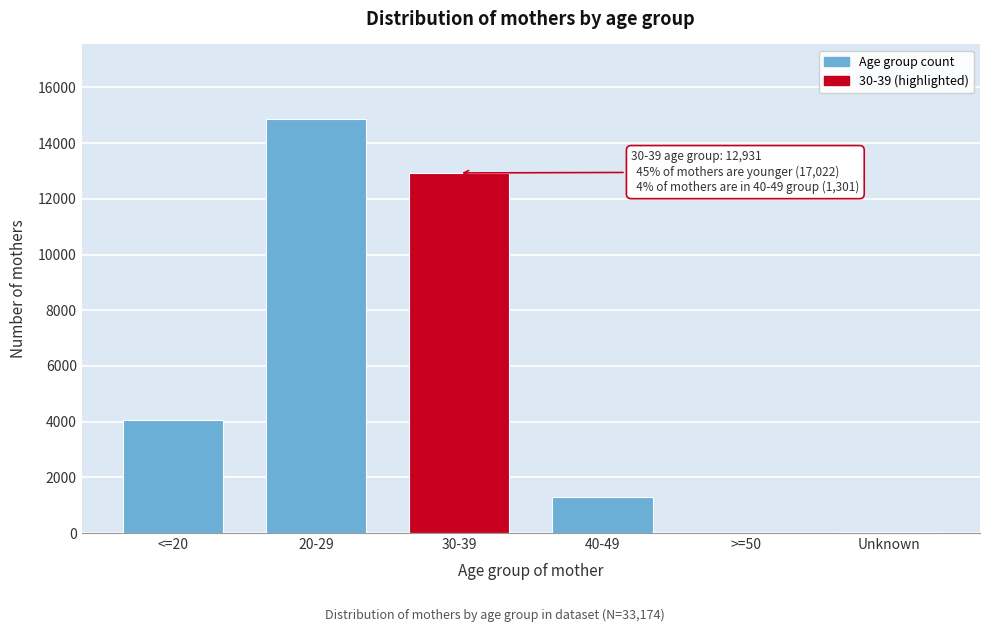

The value at 30-39 is 12931. True or false?

True